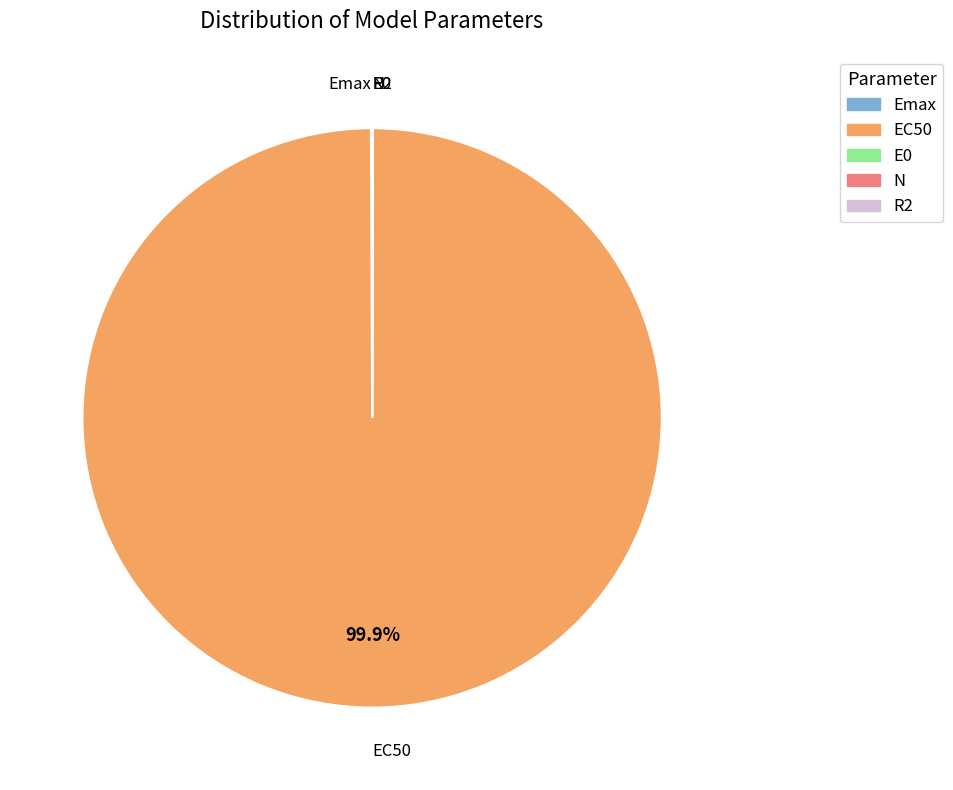

Which slice is the largest?

EC50